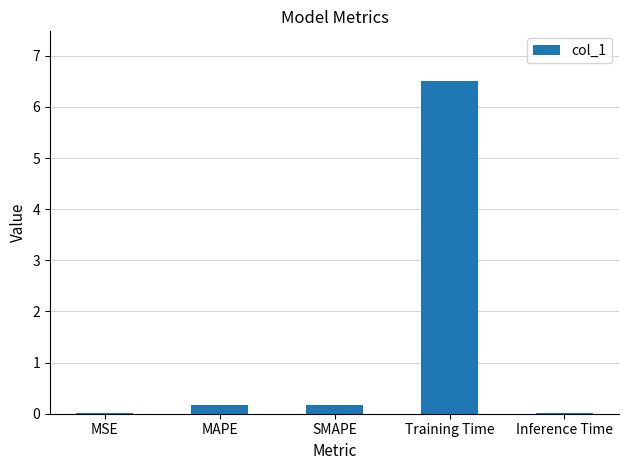

Read the value at Training Time.

6.5